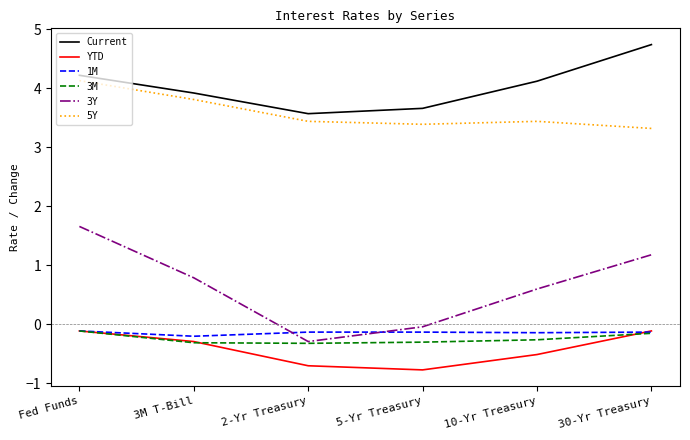

Is the value of 5Y at Fed Funds greater than the value of 3Y at 2-Yr Treasury?

Yes